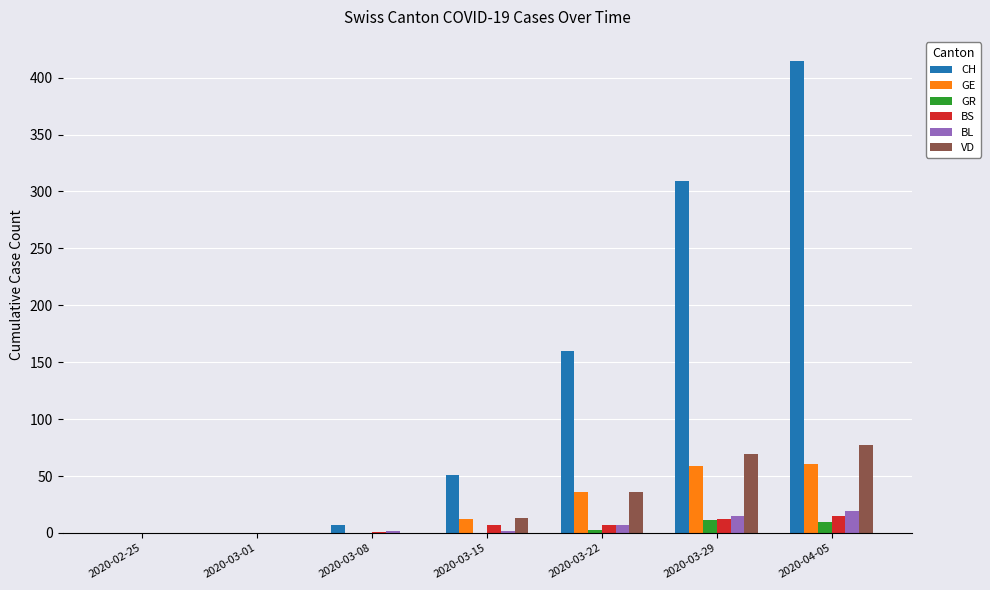

At which category is the sum across all series the highest?

2020-04-05